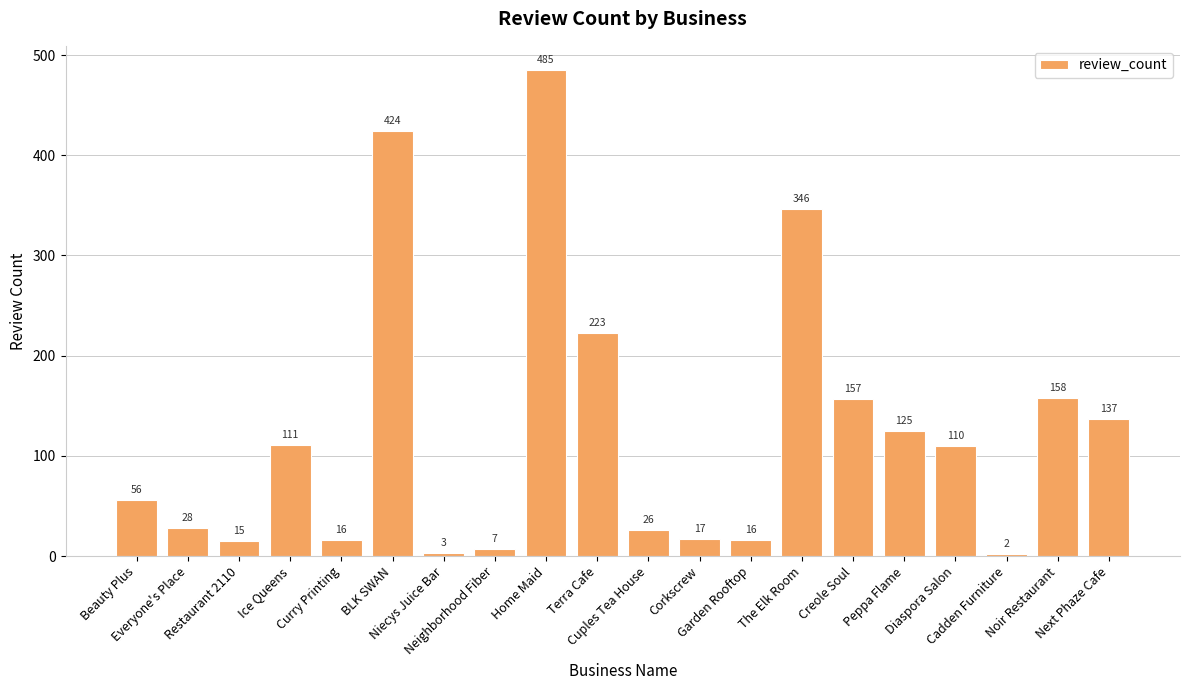

How many data points does each series have?

20